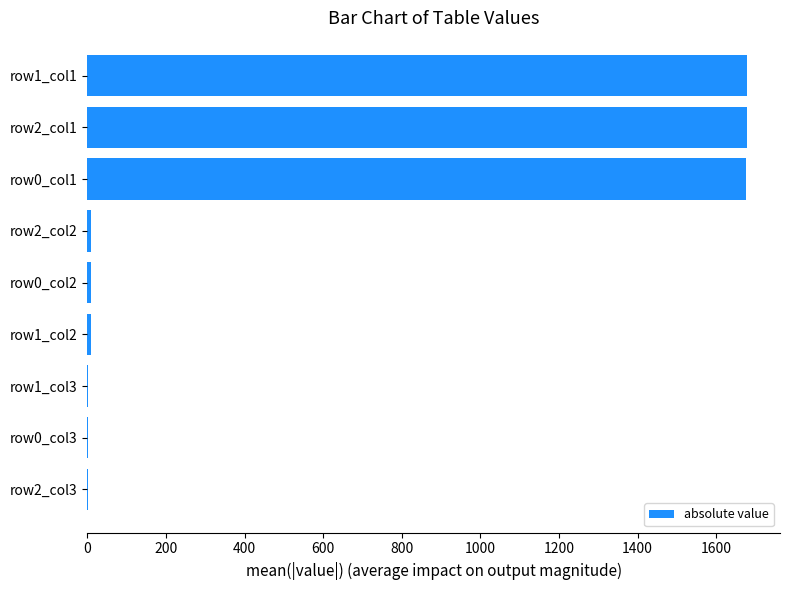

How many data points are above 9?

6